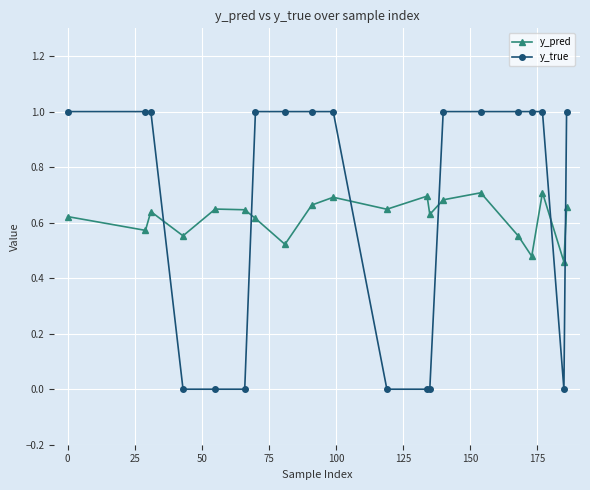

What is the difference between the maximum and minimum values in the y_pred series?

0.2